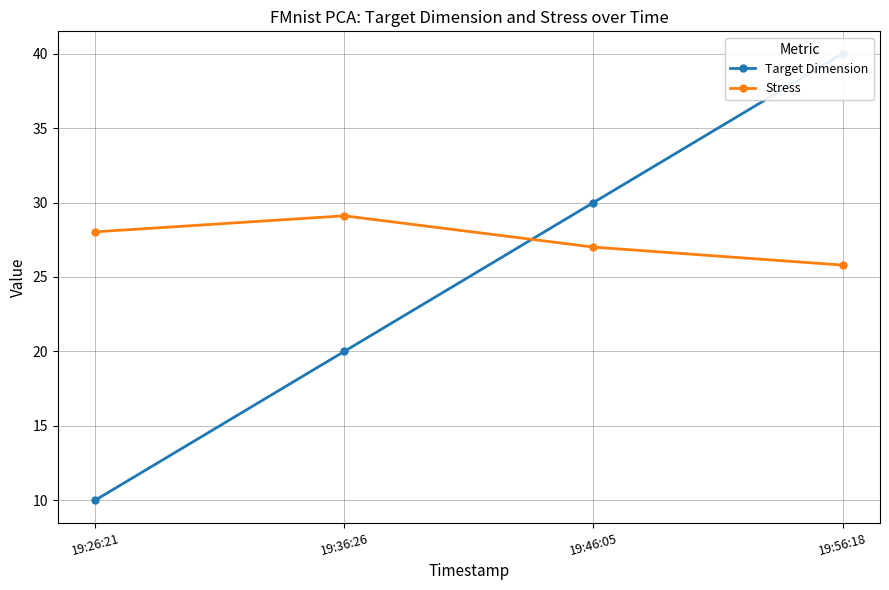

Reading left to right, transcribe all the data shown in this chart.

Target Dimension: 19:26:21=10.0	19:36:26=20.0	19:46:05=30.0	19:56:18=40.0
Stress: 19:26:21=28.0	19:36:26=29.1	19:46:05=27.0	19:56:18=25.8